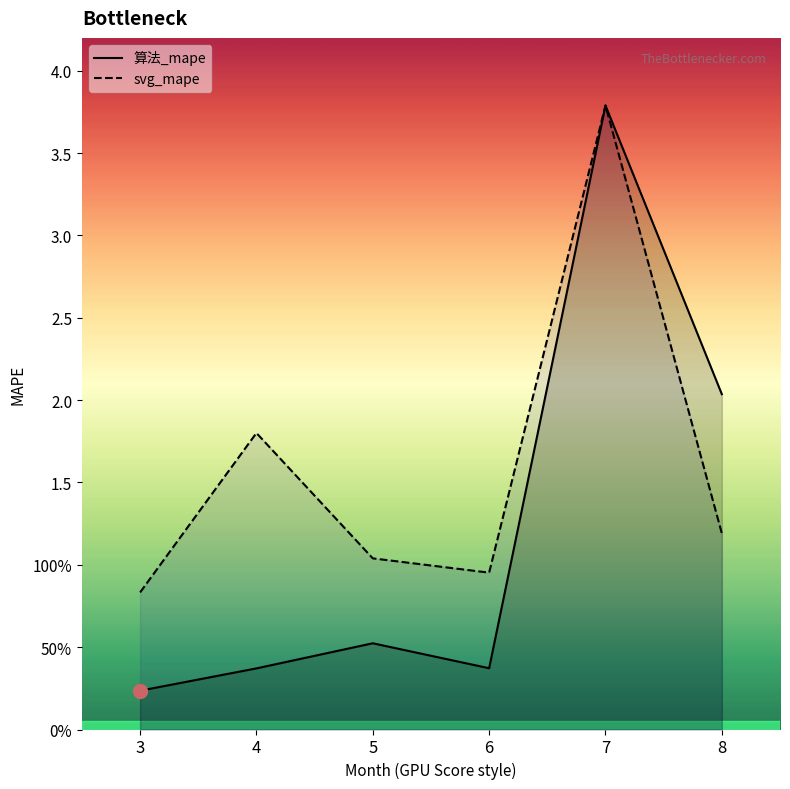

The 算法_mape series shows 0.2 at 5. True or false?

False